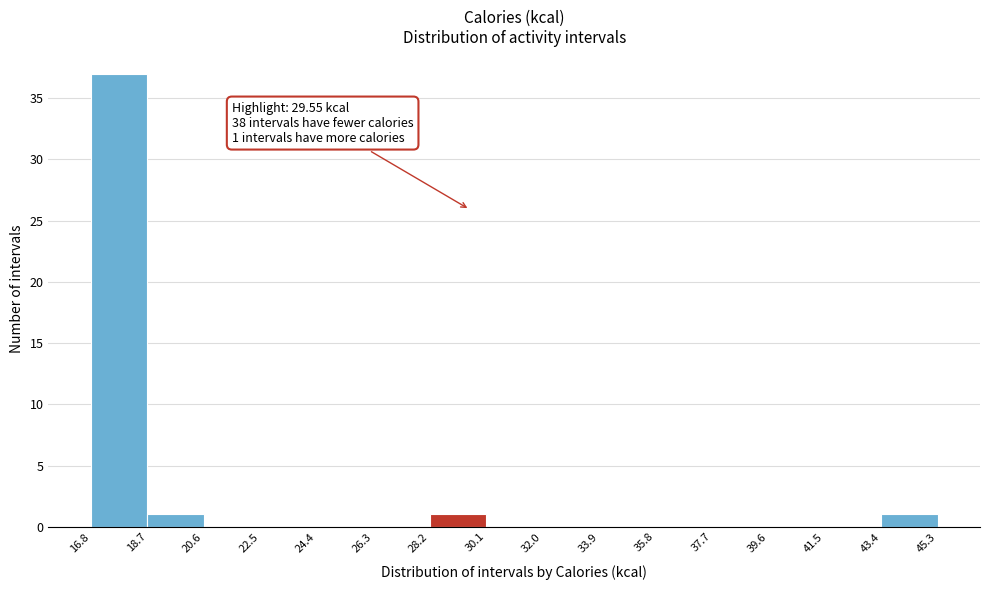

Over which range of the x-axis is the bar tallest?

16.8 to 18.7